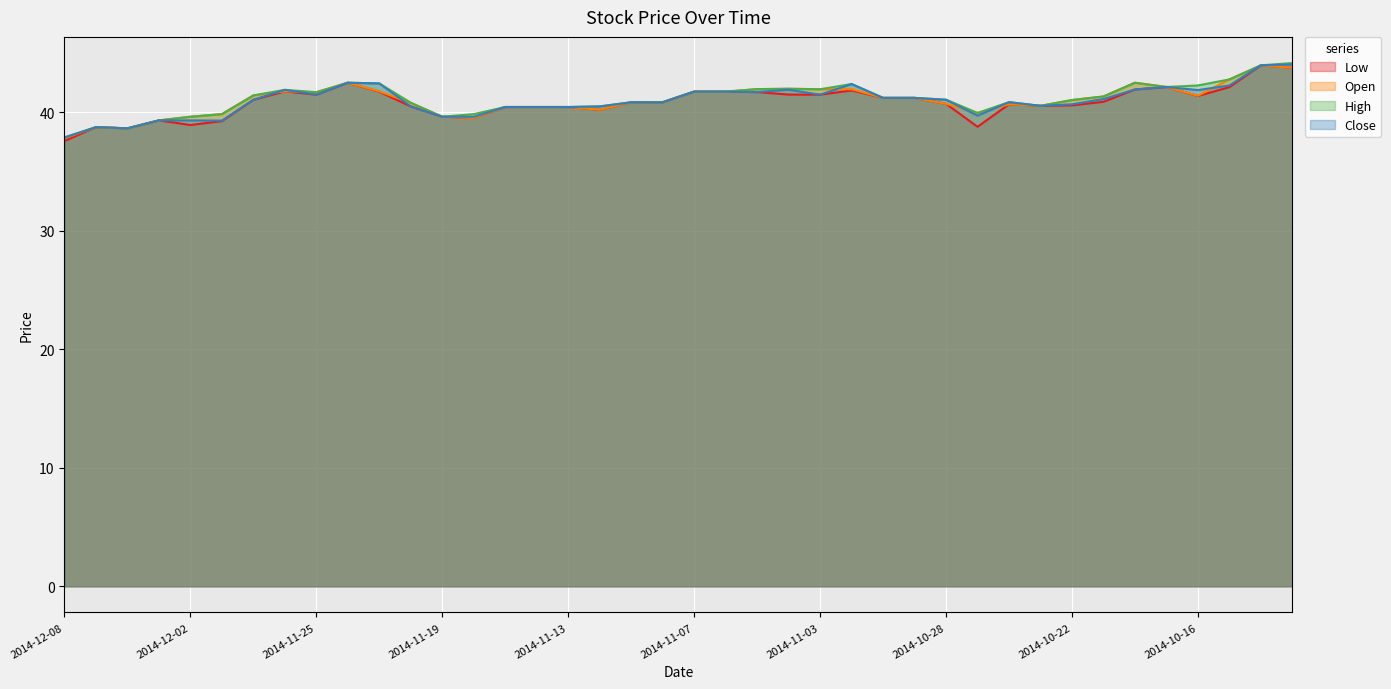

What is the maximum value shown in the chart?

44.2